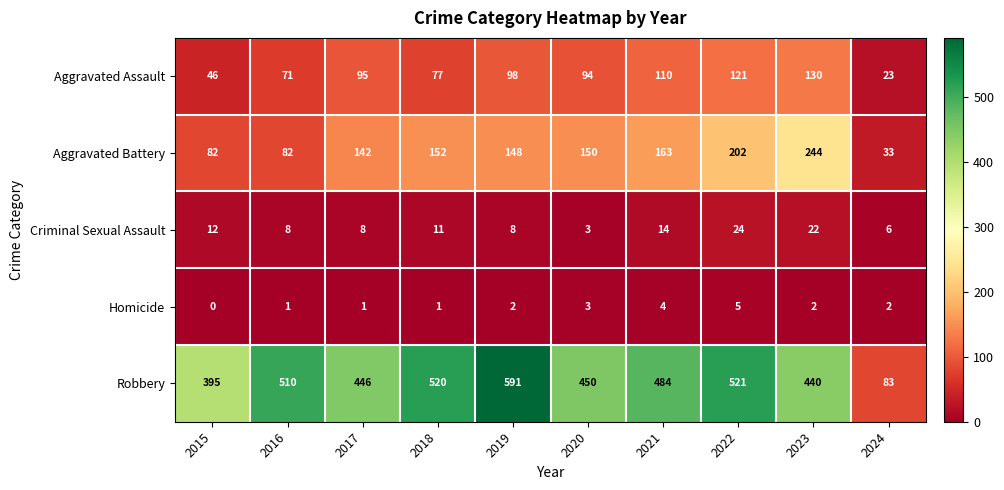

Where does the Aggravated Battery series first go above 150?

2018